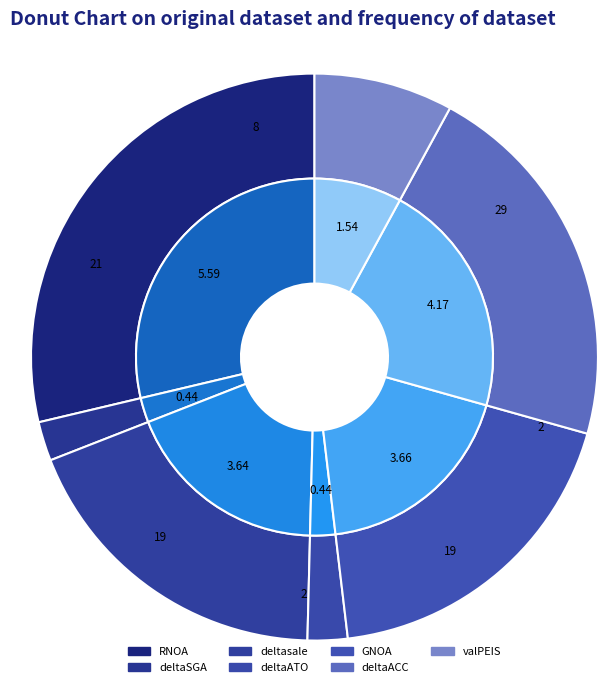

Rank the categories by value from highest to lowest.

RNOA, deltaACC, GNOA, deltasale, valPEIS, deltaATO, deltaSGA